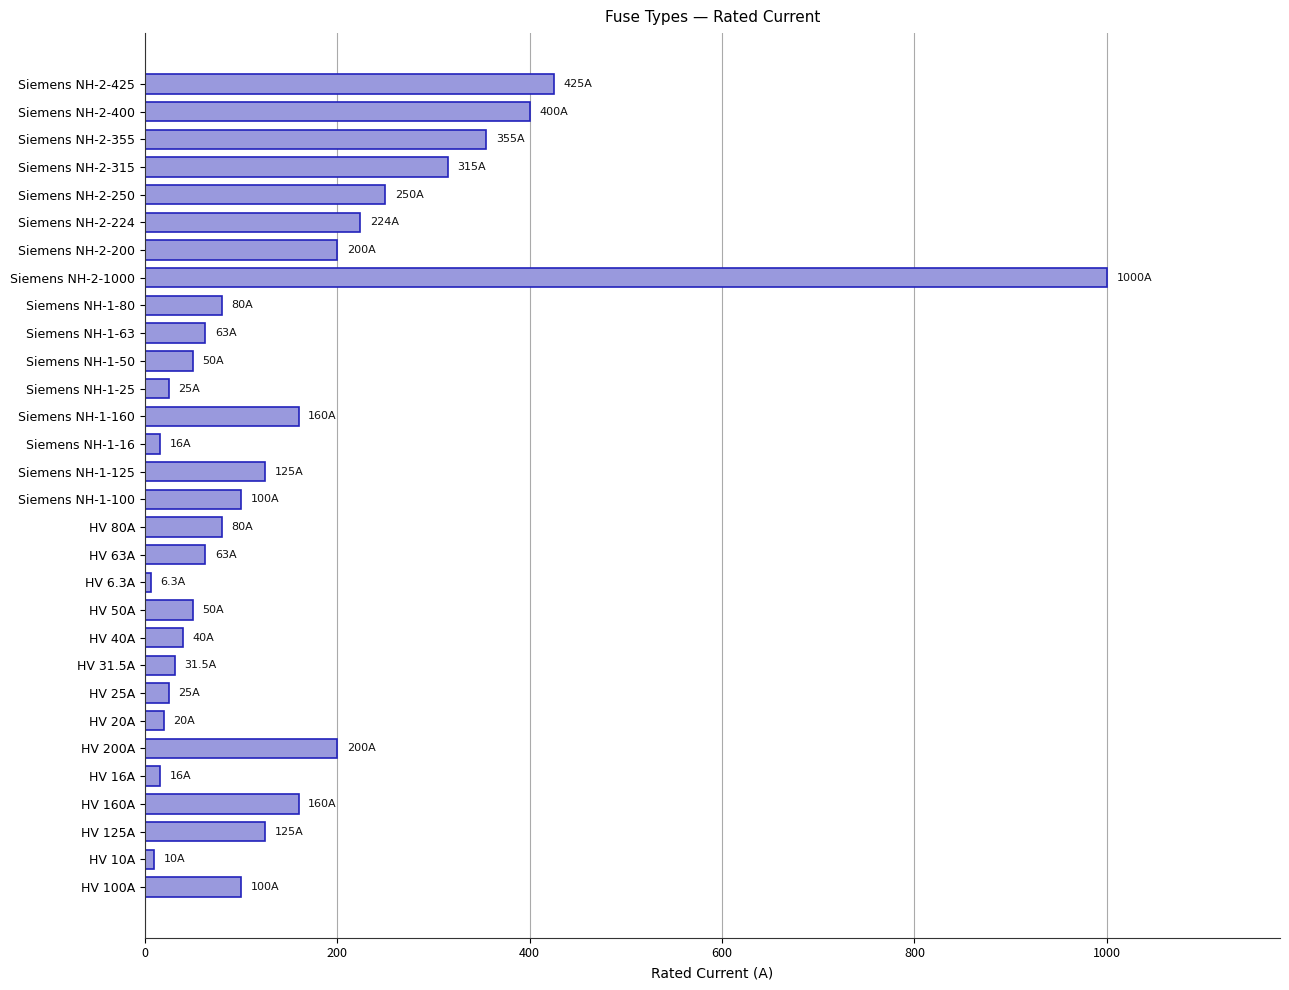

Is it true that the value at HV 125A is 163.4?

False